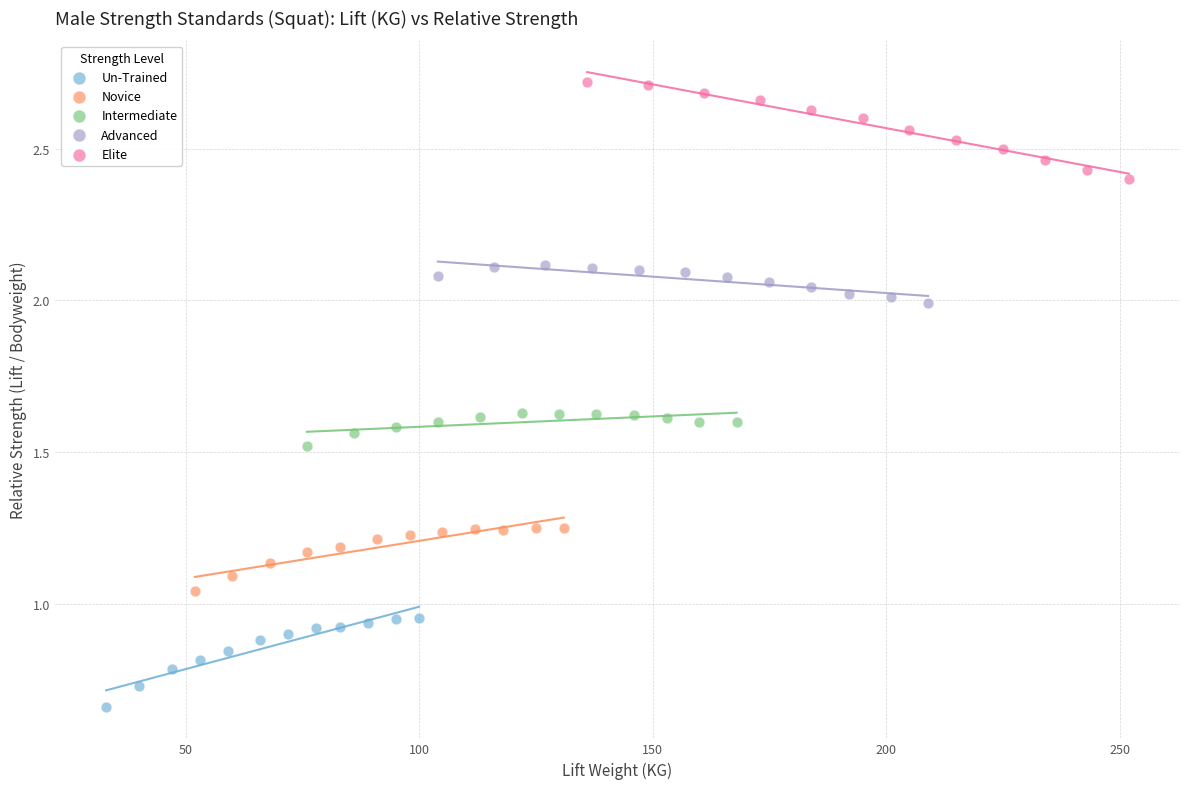

Which series contains the highest Y value?

Elite